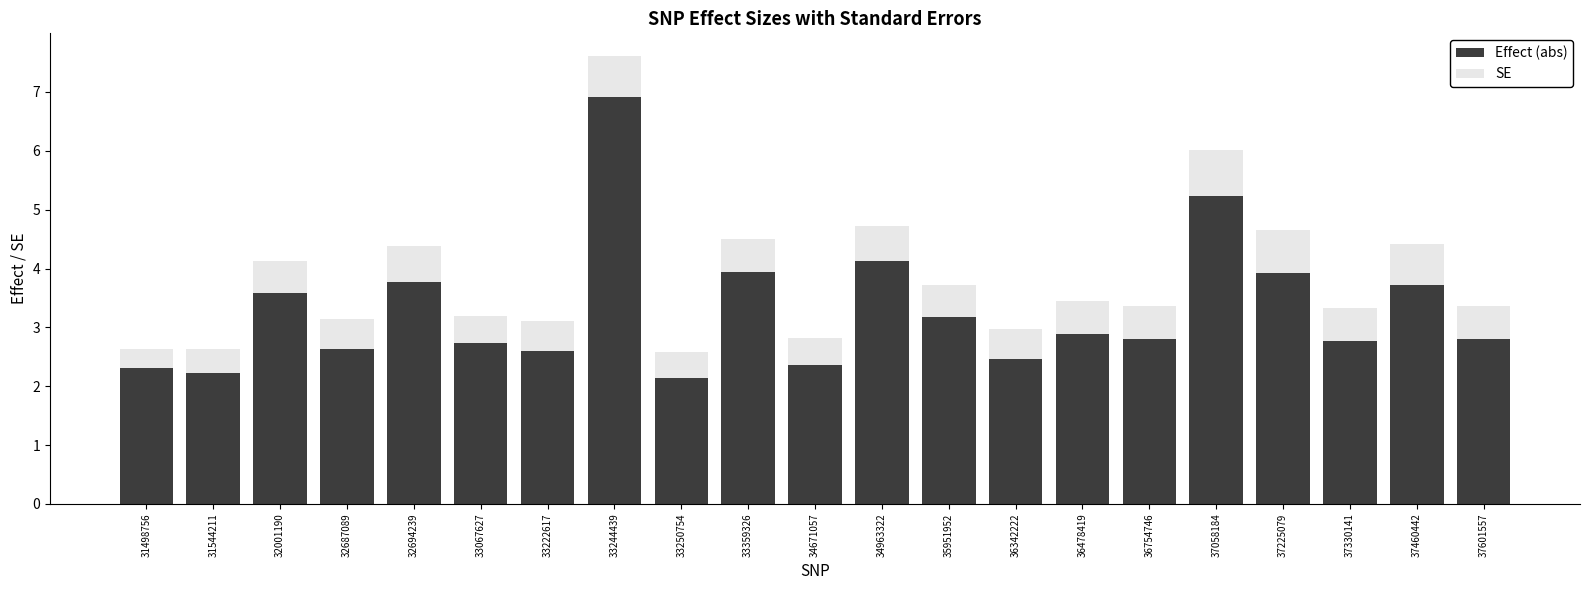

What is the lowest value of the Effect (abs) series?

2.1